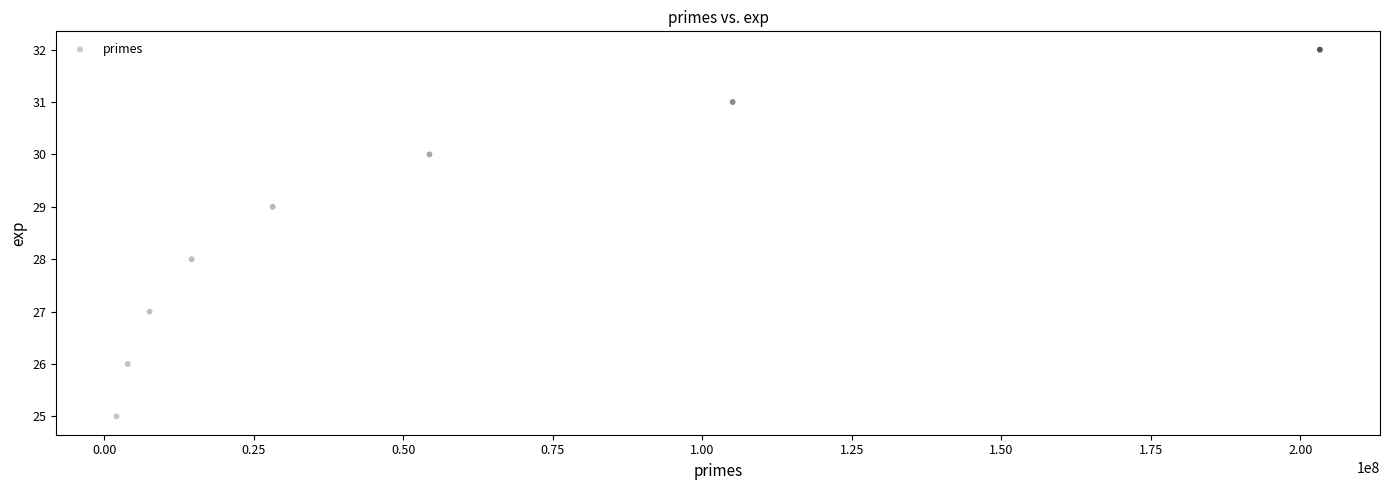

What is the average X value?

52403307